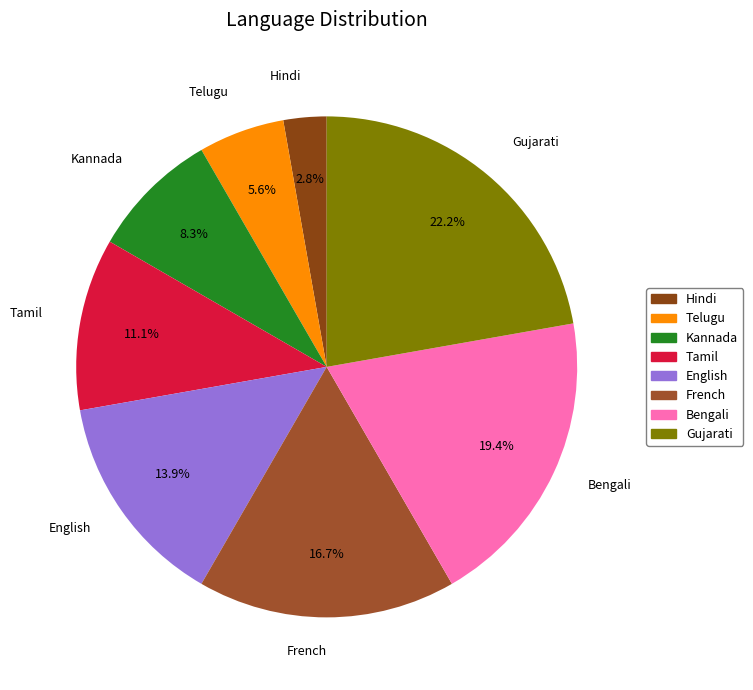

Does any single category account for the majority?

No